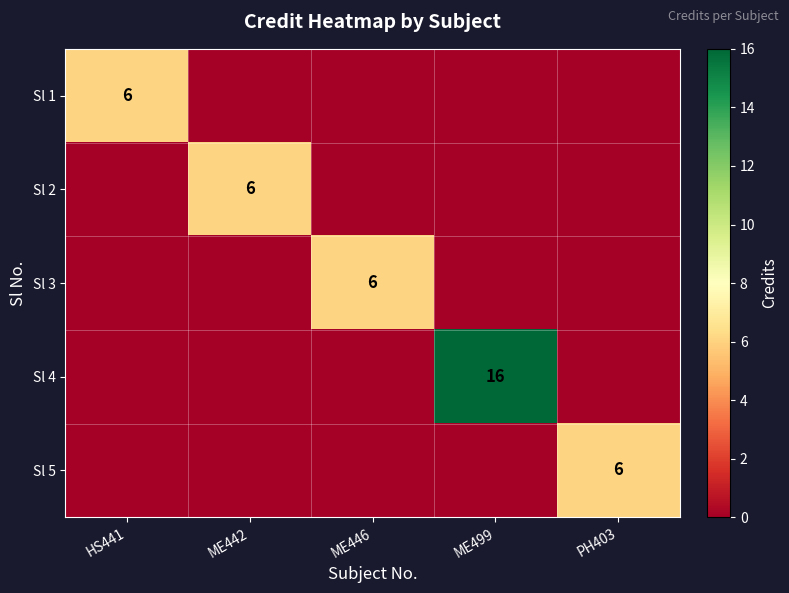

The Sl 2 series shows 4 at ME442. True or false?

False